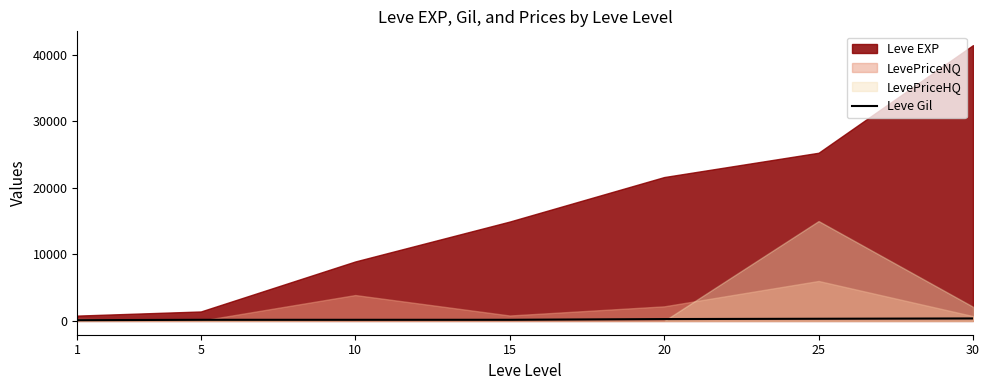

True or false: there are more than 2 points higher than both neighbors.

False